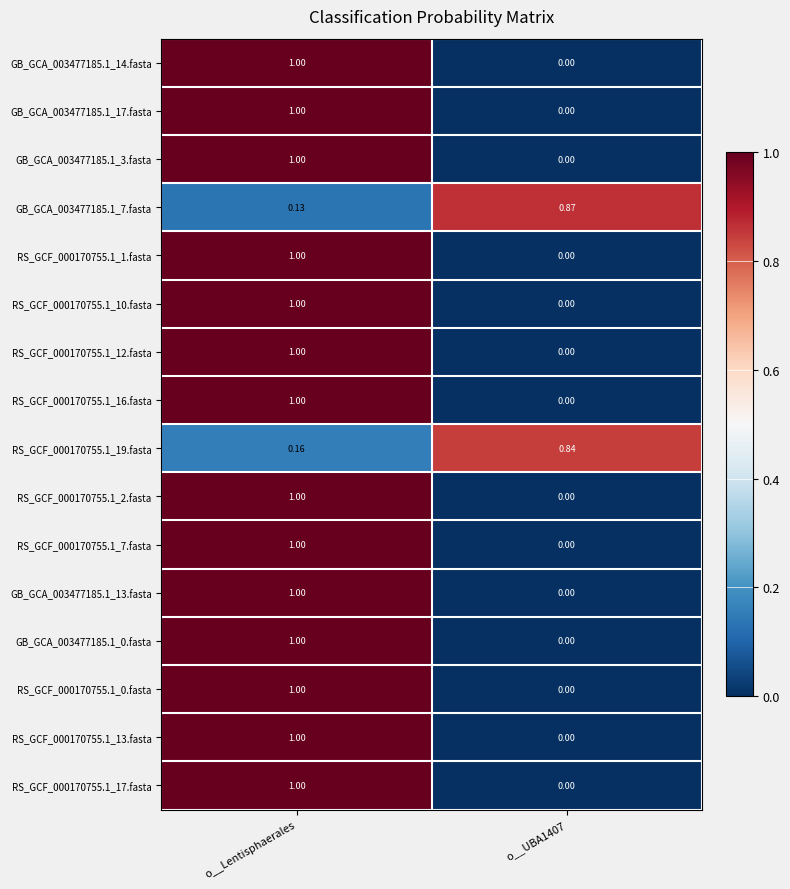

At which label is RS_GCF_000170755.1_19.fasta closest to 0?

o__Lentisphaerales